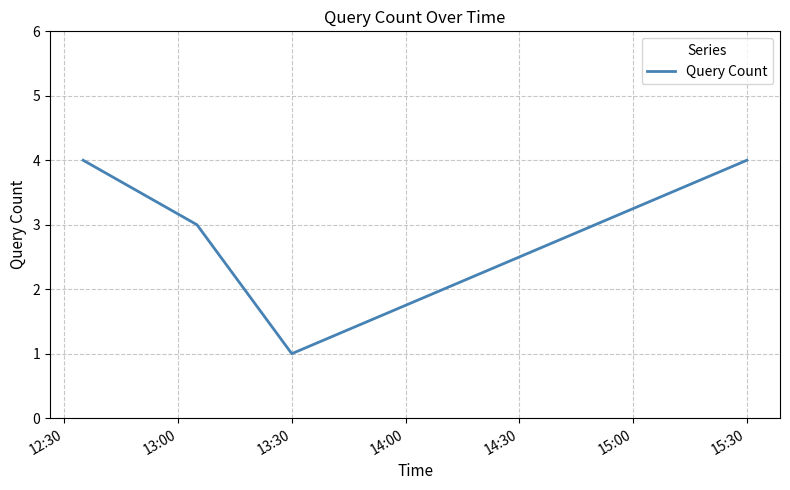

What is the sum of all values?

12